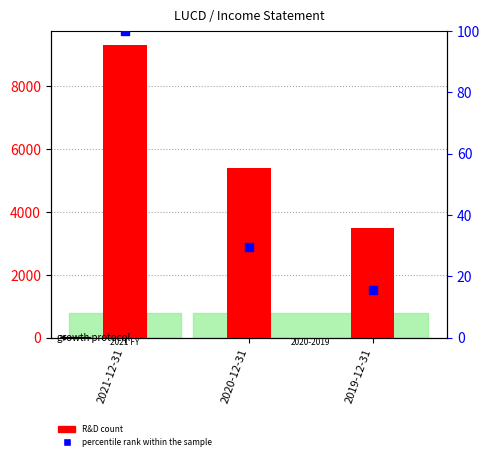

Which series reaches the minimum Y coordinate?

percentile rank within the sample